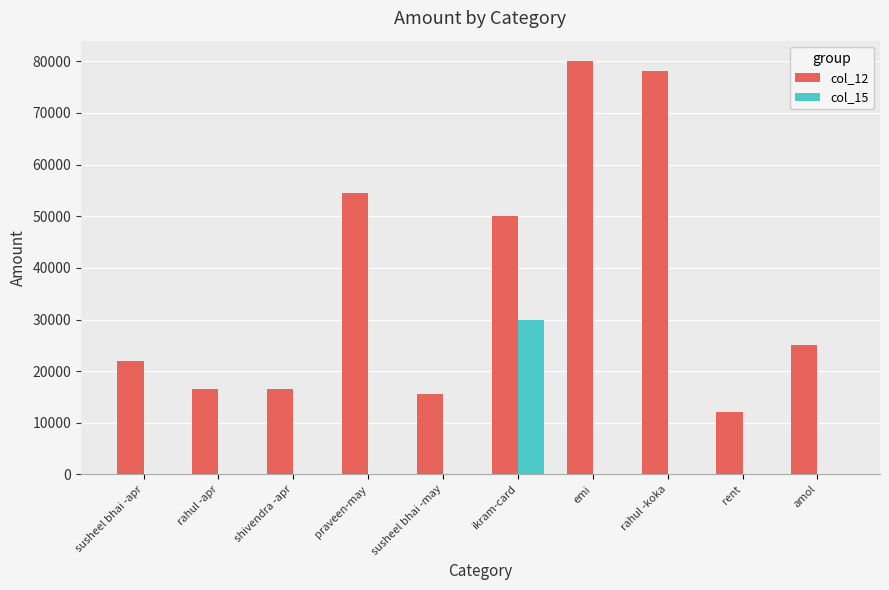

Are the bars horizontal?

No